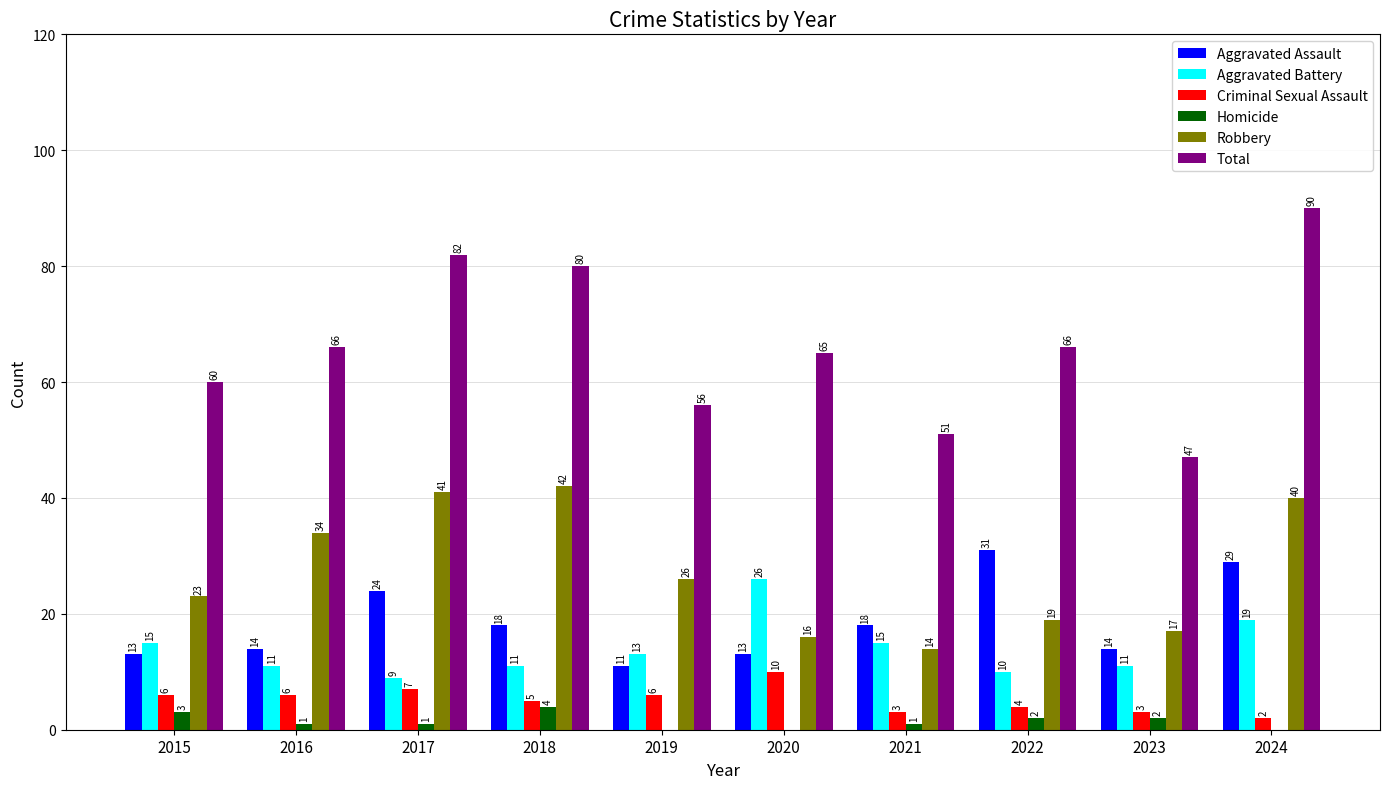

What is the sum of the Criminal Sexual Assault values at 2022 and 2016?

10